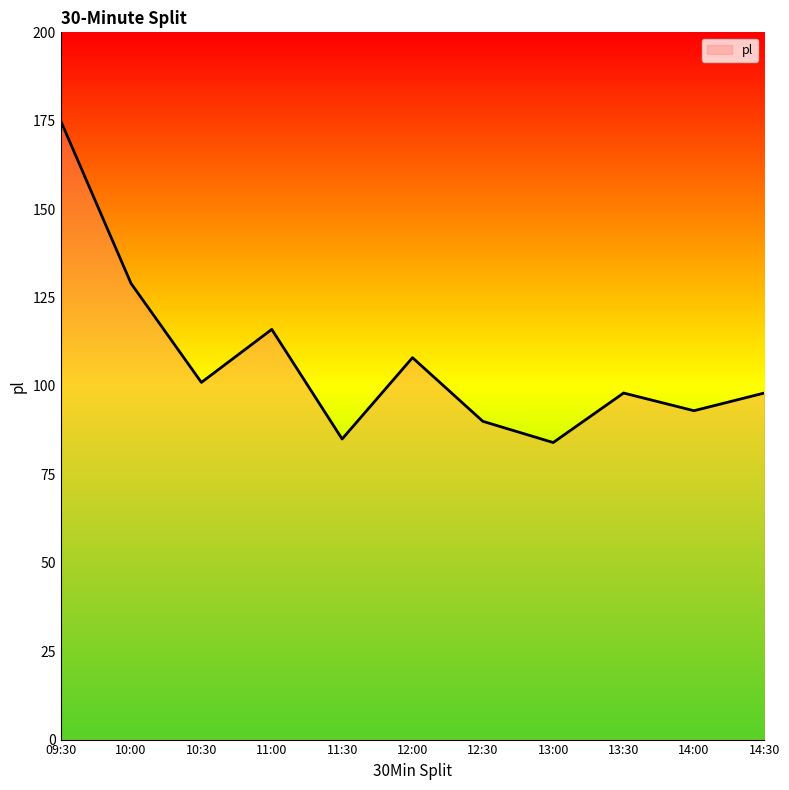

At which category does the chart reach its peak across all series?

09:30